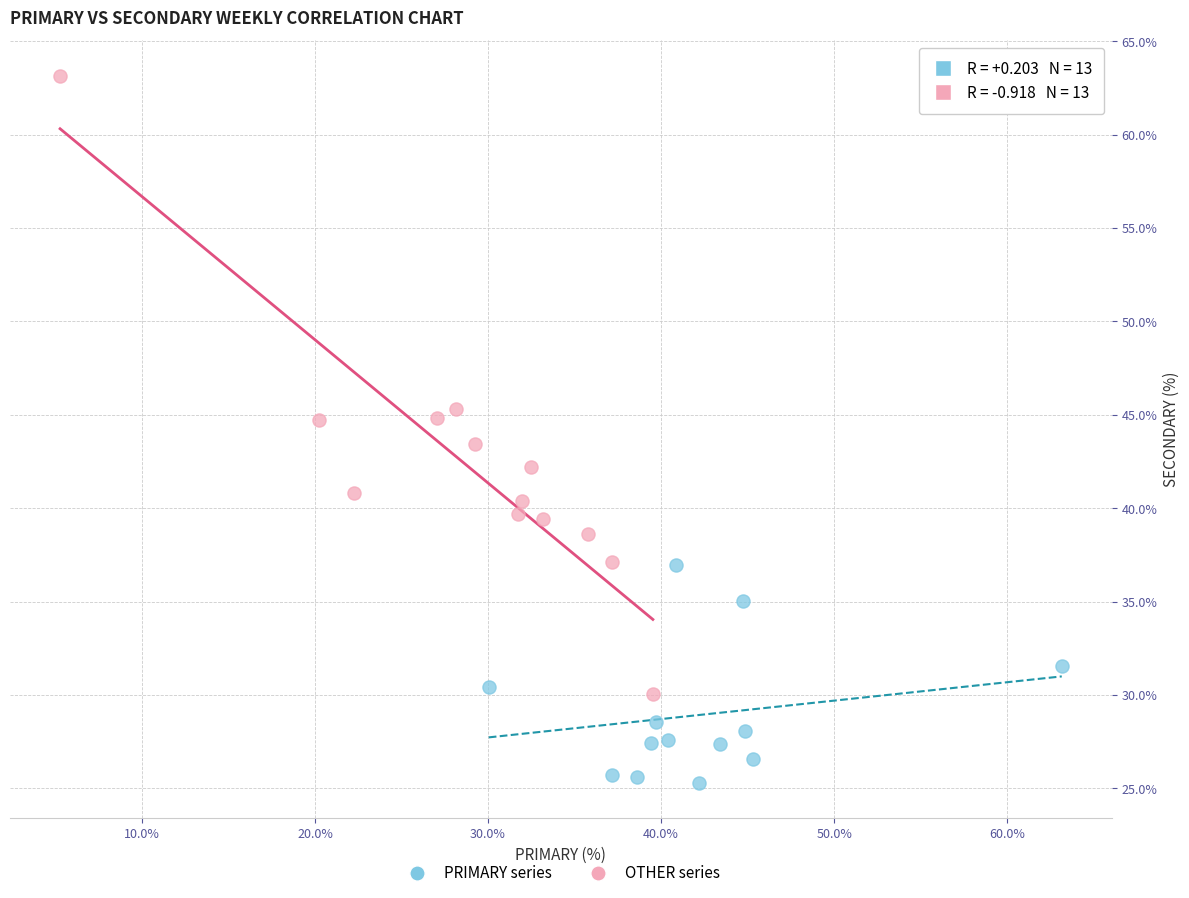

What are all the series names shown in the legend?

PRIMARY series, OTHER series